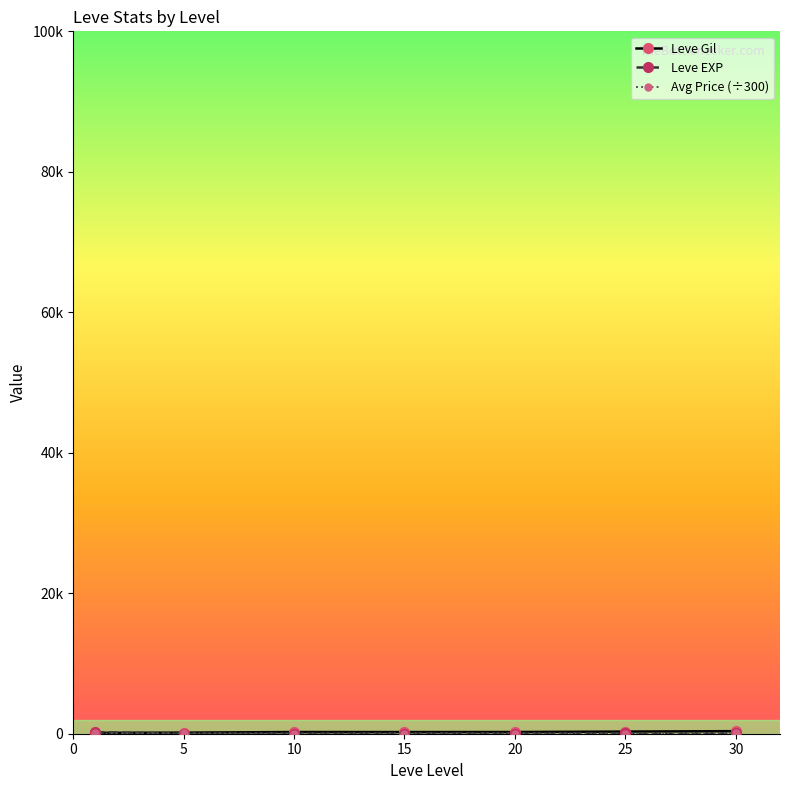

List the series in order of their peak value, highest first.

Leve Gil, Leve EXP, Avg Price (÷300)